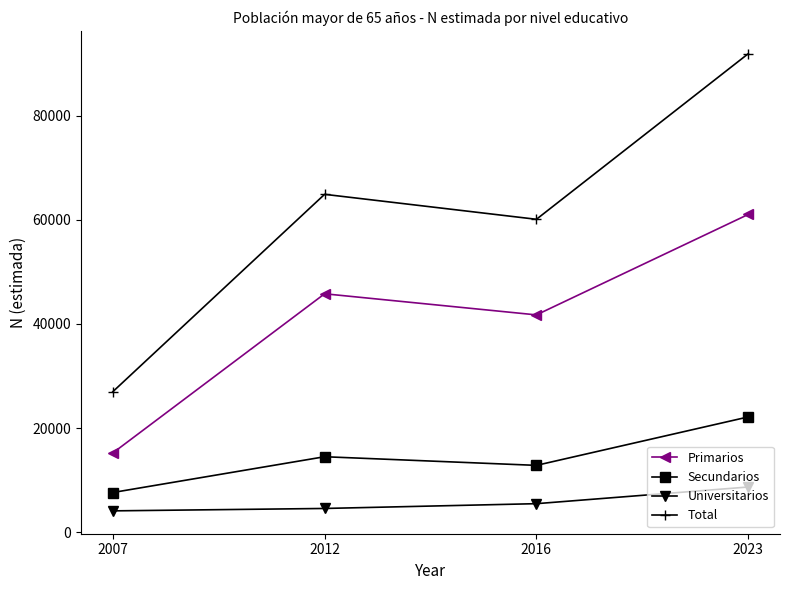

Is it true that Universitarios equals 8700 at 2023?

True